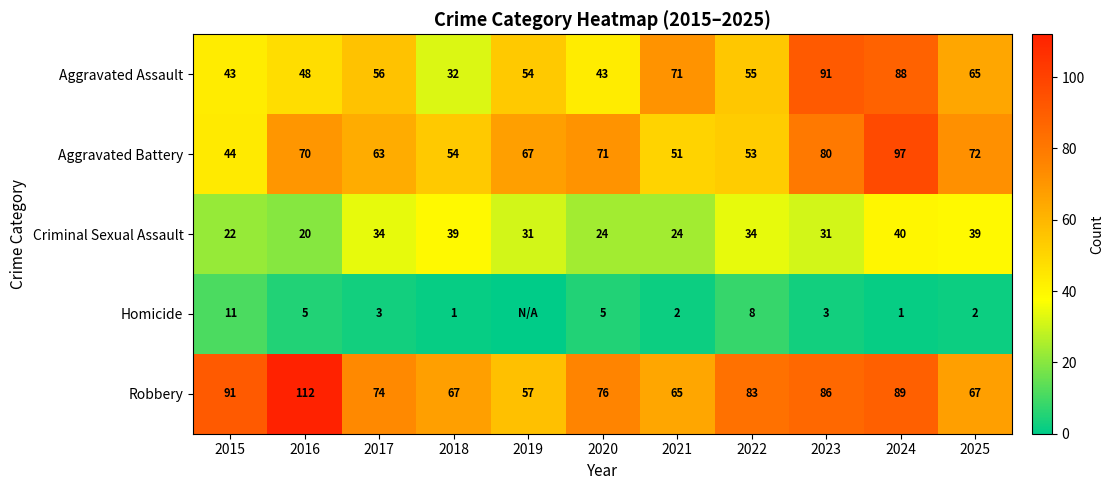

Read the Aggravated Battery value at 2024, to the nearest 10.

100